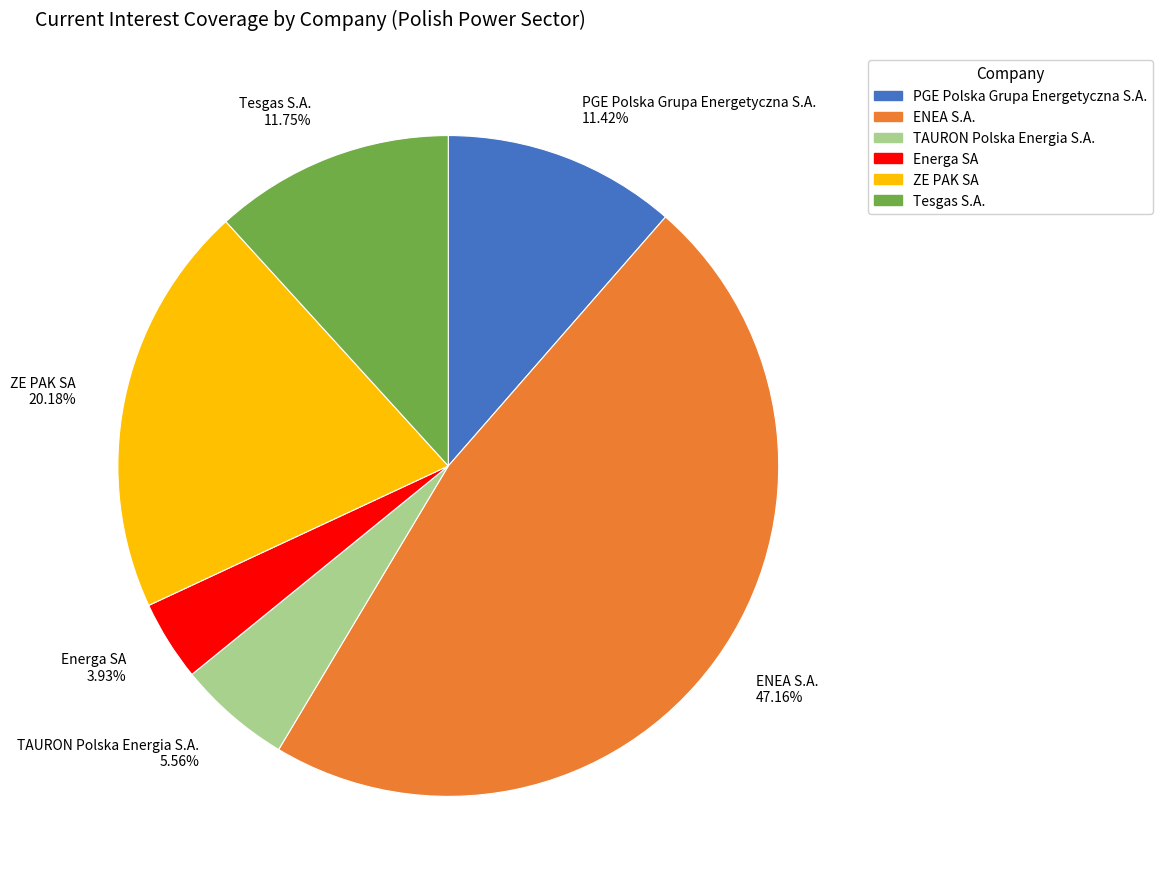

How many slices are in this pie chart?

6